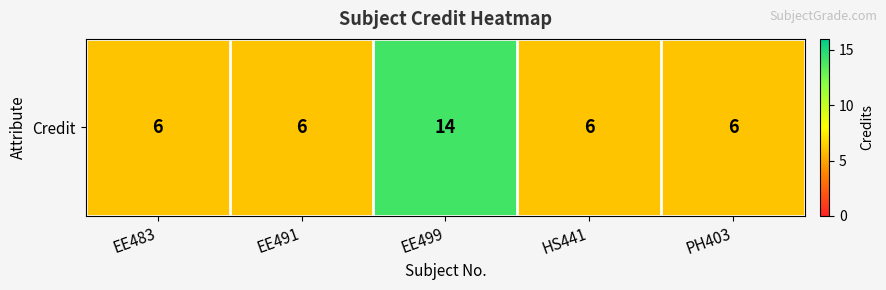

Reading left to right, transcribe all the data shown in this chart.

6	6	14	6	6